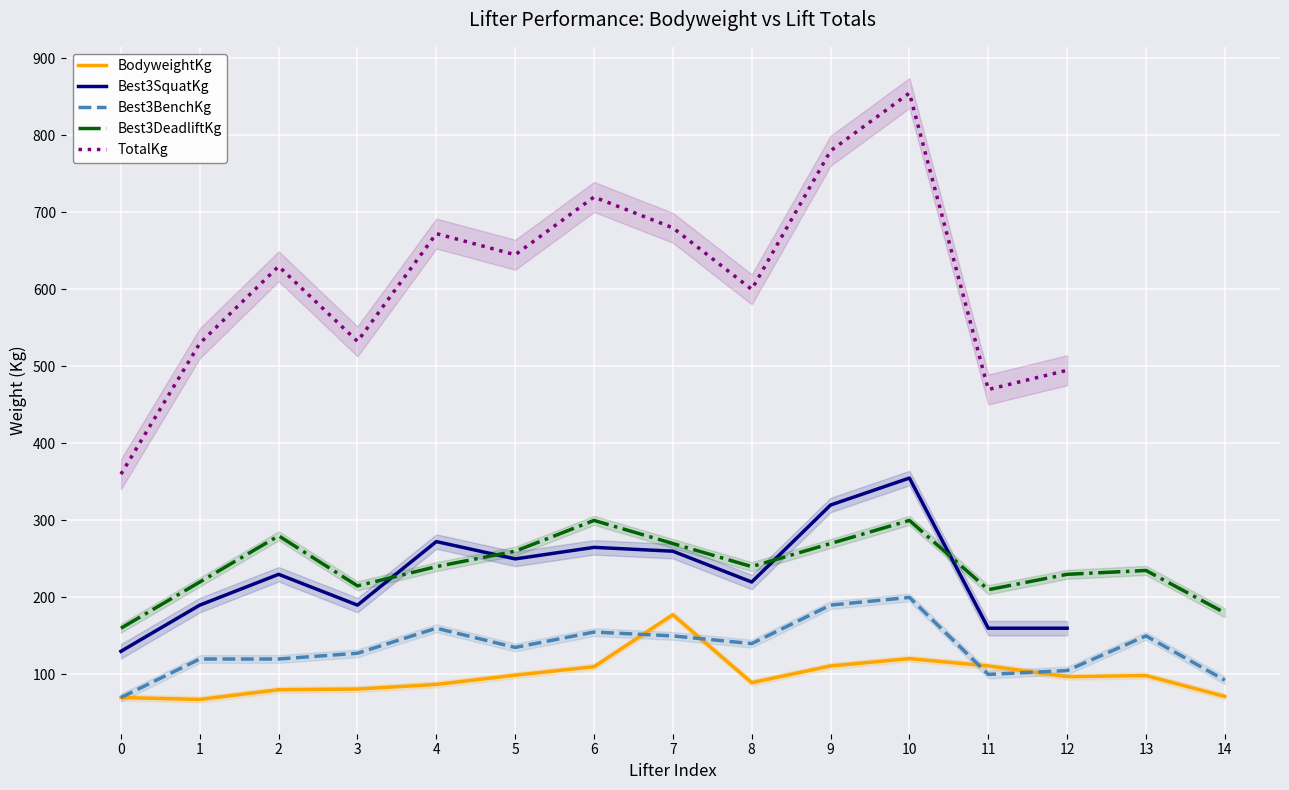

How many data points does each series have?

15